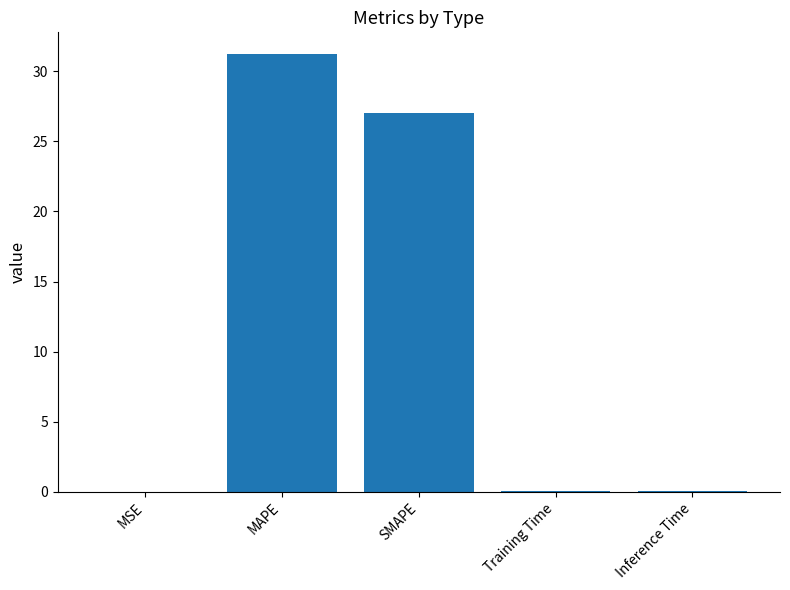

At which category does the chart reach its peak across all series?

MAPE